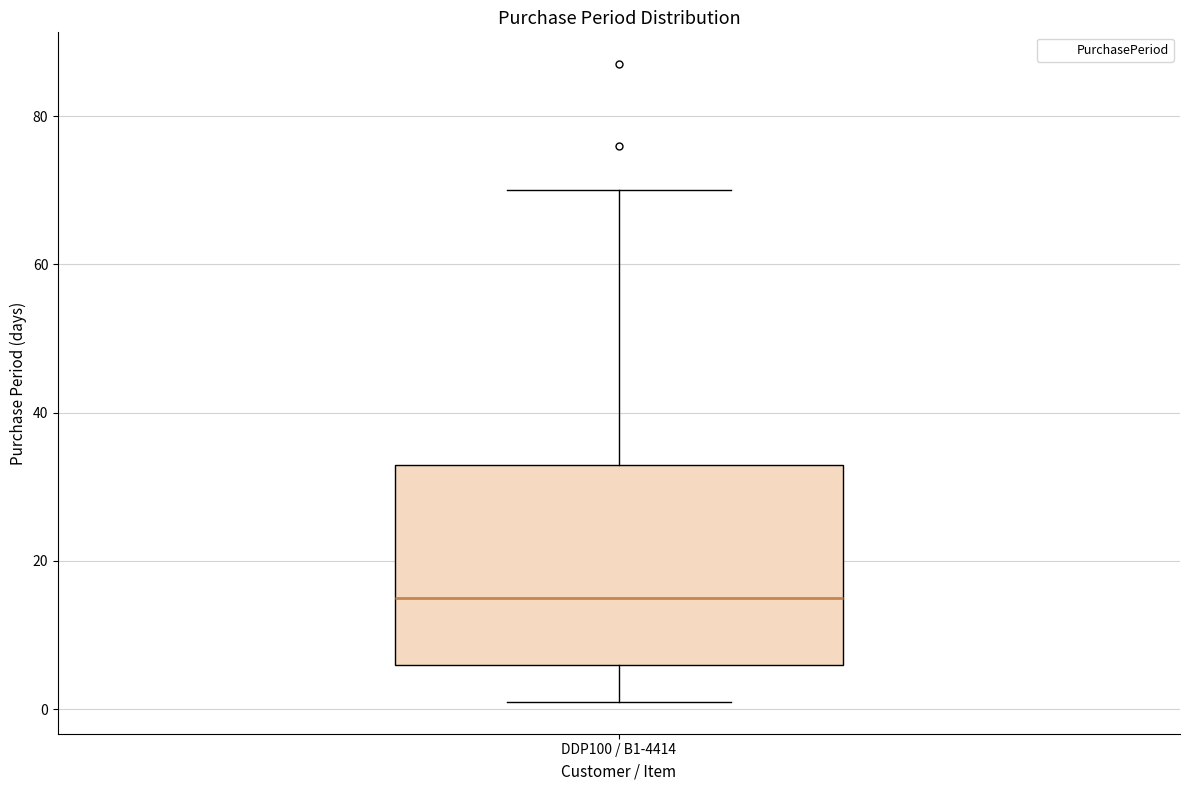

Read this box plot against the y-axis: the position of the median line, the range covered by the box, and the ends of both whiskers. The values are not printed on the chart, so give them approximately, as read against the axis.

median 16, box 6 to 34, whiskers 2 to 70